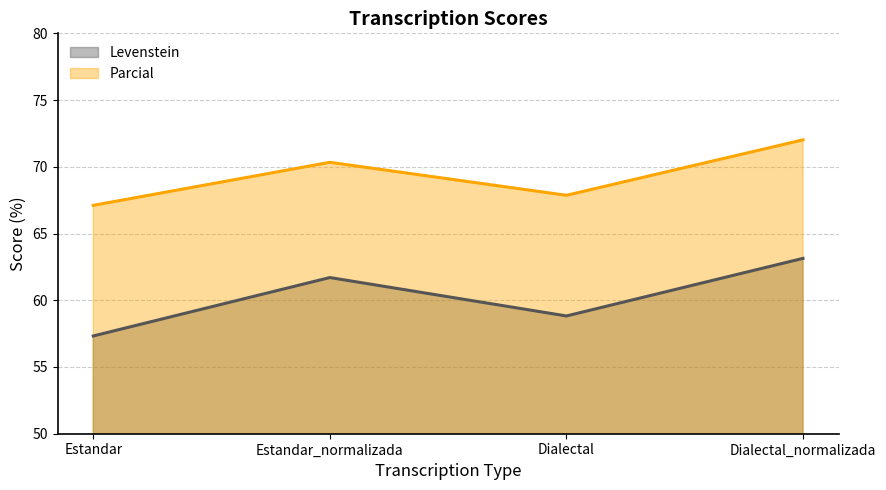

Is it true that Parcial equals 31.1 at Estandar?

False